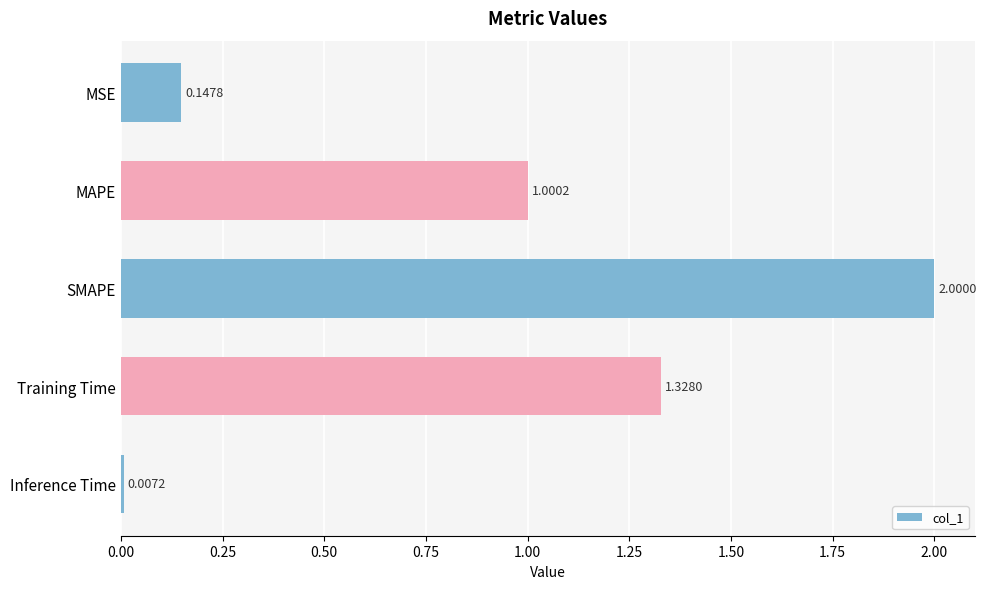

What is the label of the 2nd bar from the bottom?

Training Time